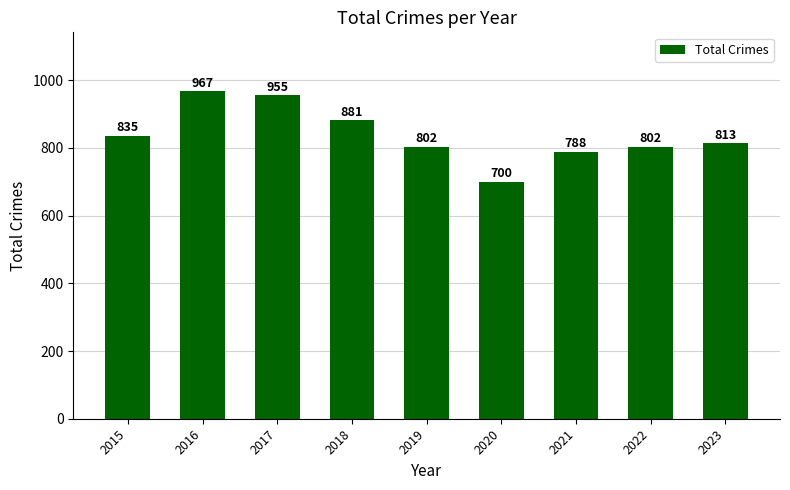

Reading right to left, extract all data points from this chart.

813	802	788	700	802	881	955	967	835